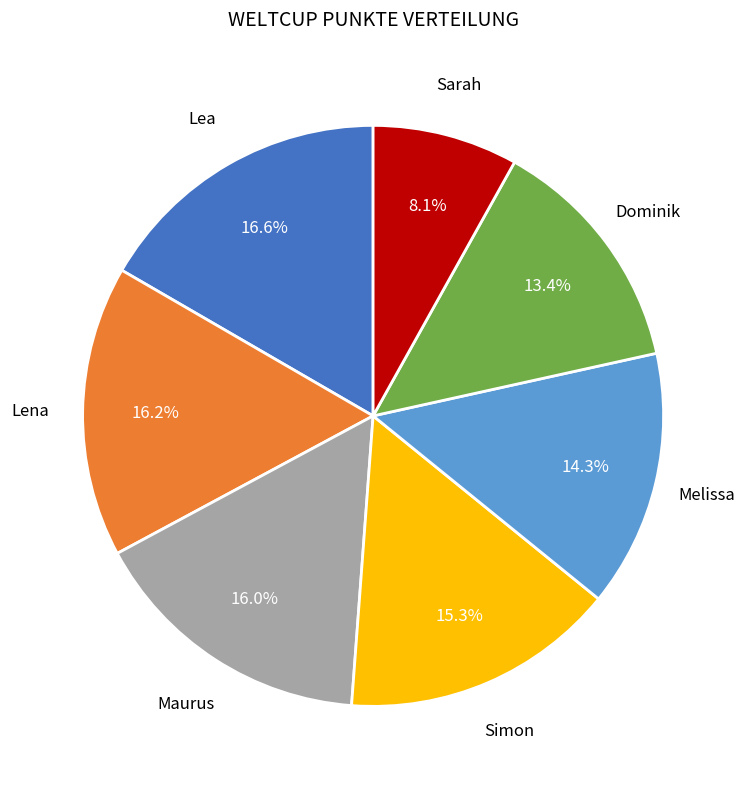

How many slices are in this pie chart?

7